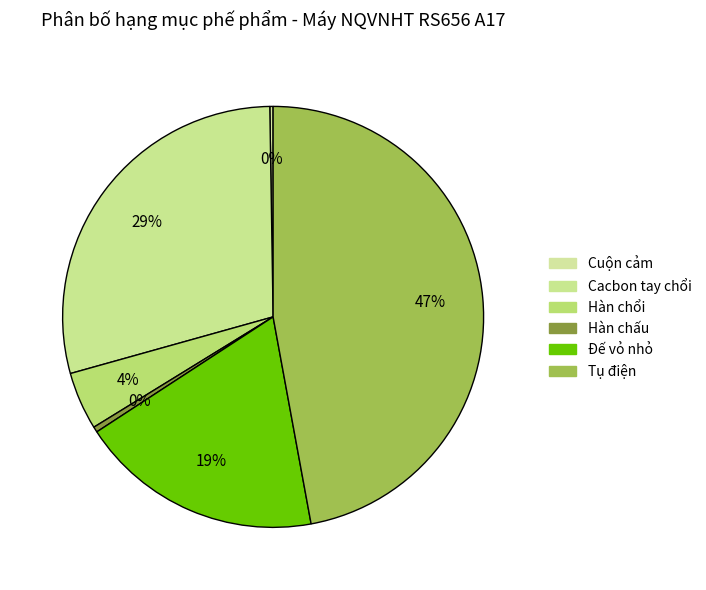

How many slices are in this pie chart?

6